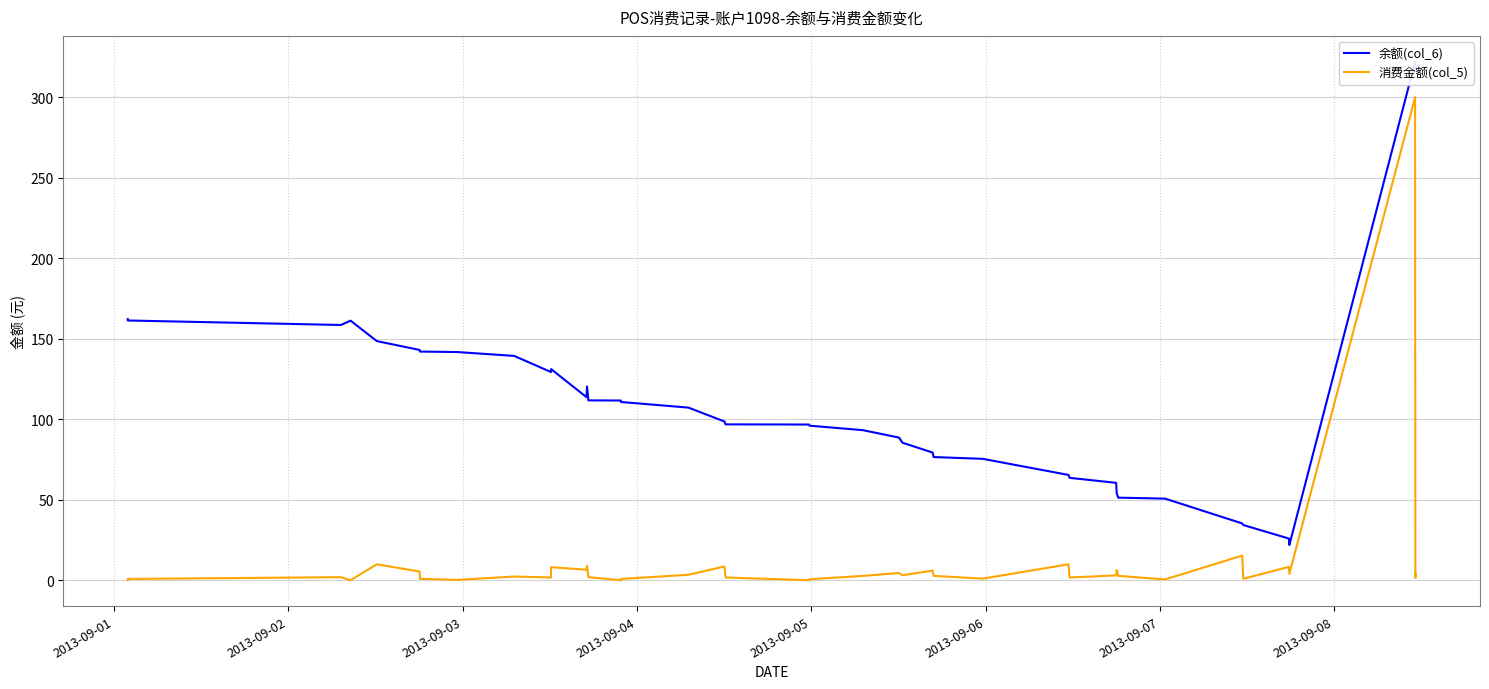

What is the sum of all 消费金额(col_5) values?

445.3